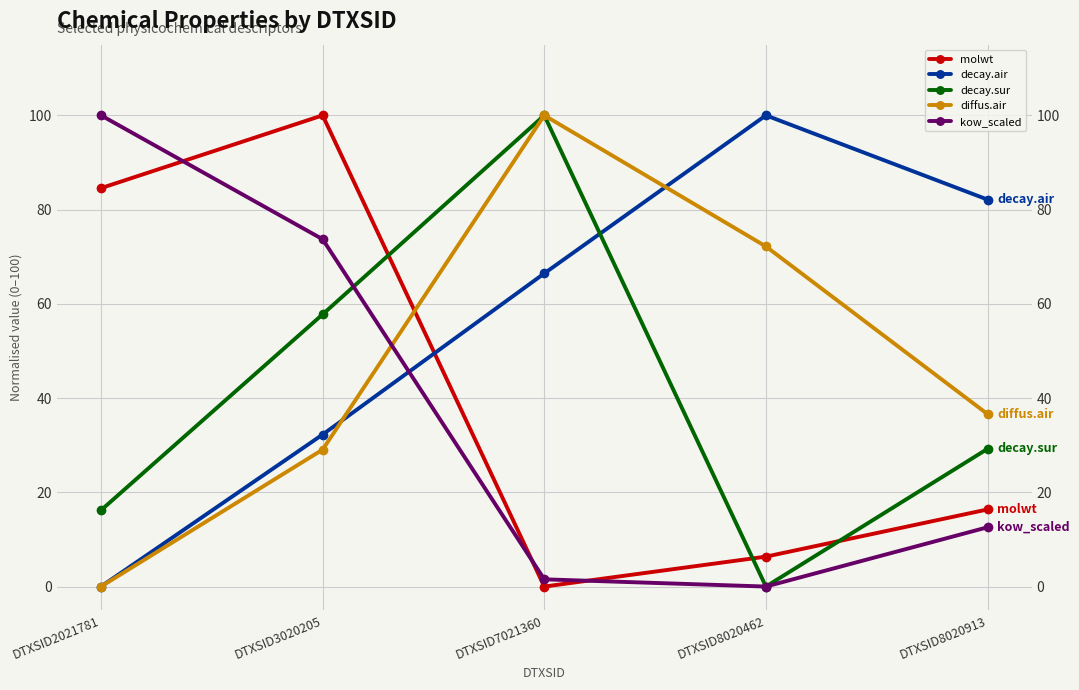

Reading left to right, list all the values displayed in this chart.

molwt: 84.6	100.0	0.0	6.3	16.4
decay.air: 0.0	32.3	66.5	100.0	82.1
decay.sur: 16.2	57.8	100.0	0.0	29.2
diffus.air: 0.0	29.1	100.0	72.2	36.6
kow_scaled: 100.0	73.7	1.5	0.0	12.6